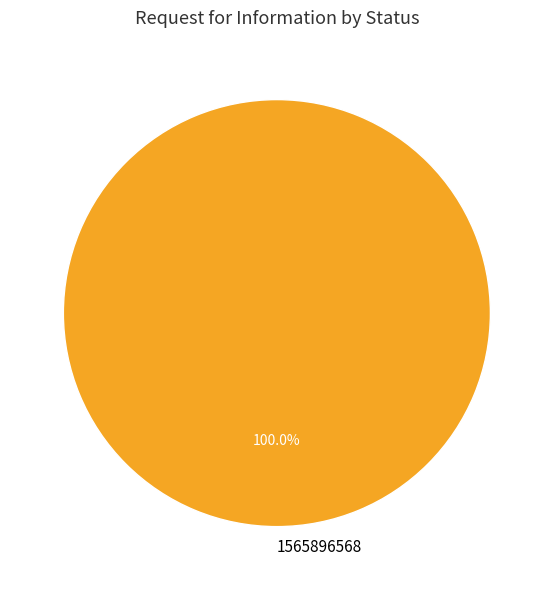

Is there a majority slice in this chart?

Yes